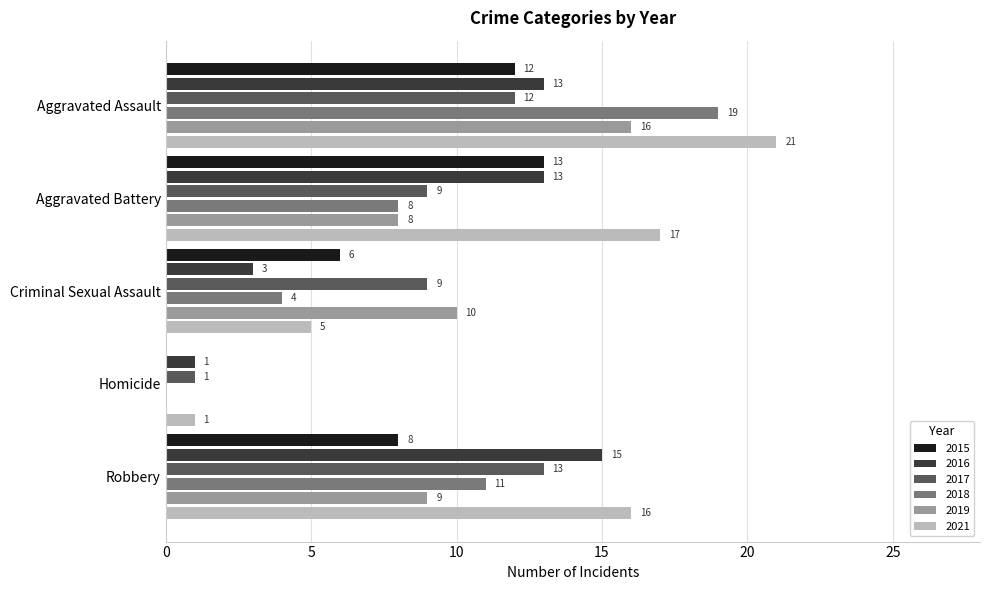

How many positive values does the 2015 series have?

4